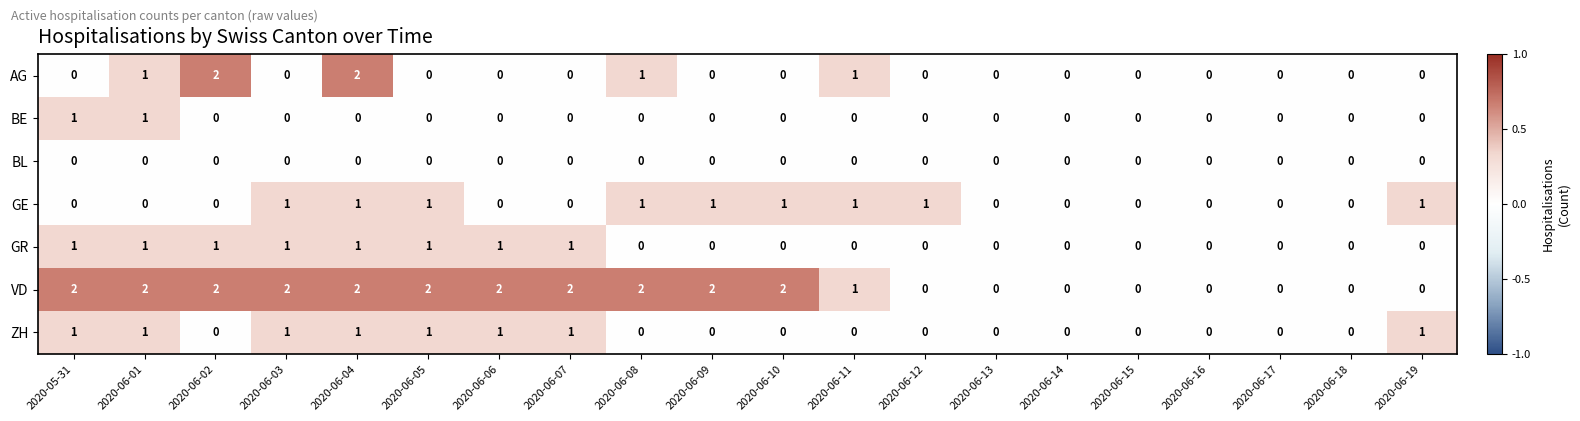

What is the total value across all series at 2020-06-07?

4